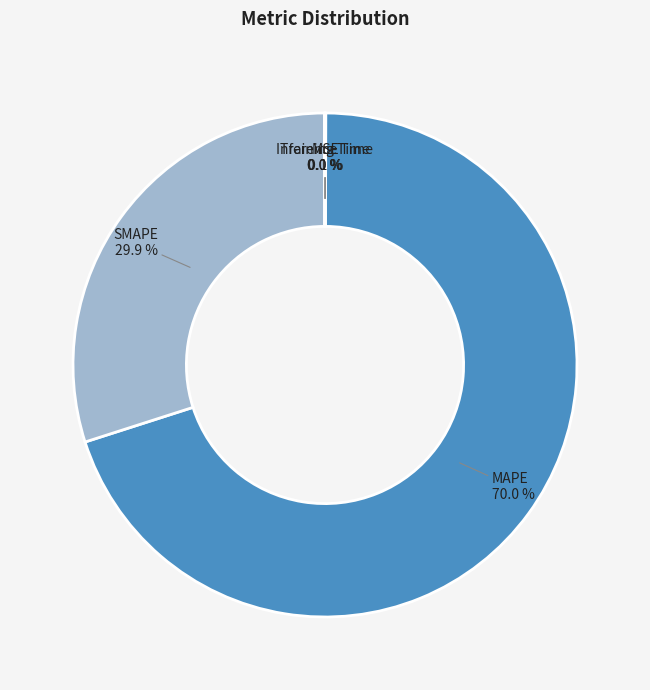

To the nearest percent, what percentage of the pie is MAPE?

70%